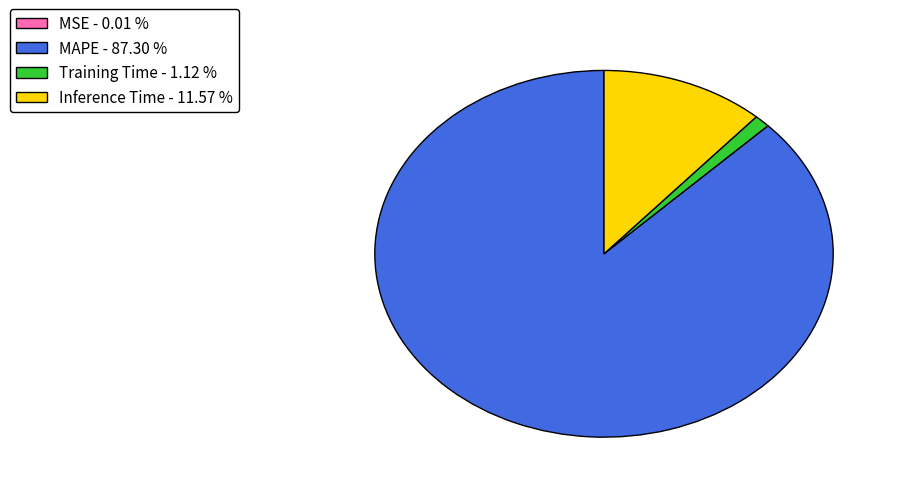

Which has a higher value, MAPE - 87.30 % or Training Time - 1.12 %?

MAPE - 87.30 %